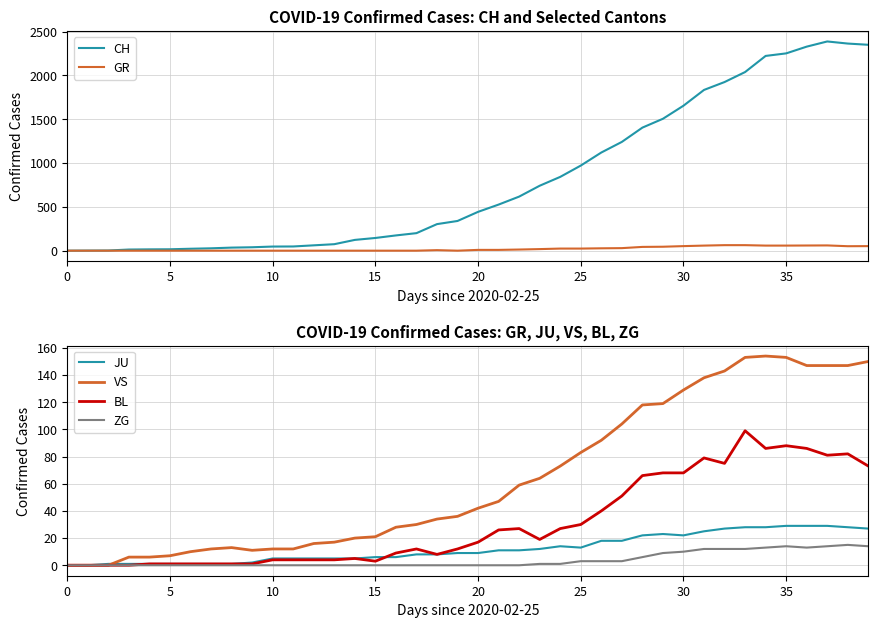

Rank the series by their maximum value, from lowest to highest.

ZG, JU, GR, BL, VS, CH